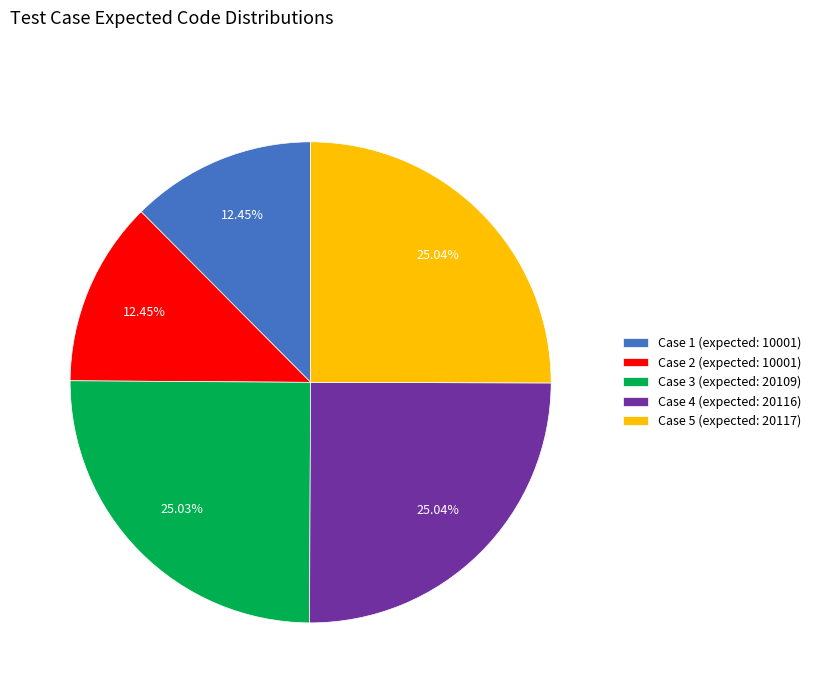

Combined, do Case 2 (expected: 10001) and Case 4 (expected: 20116) account for over 50%?

No